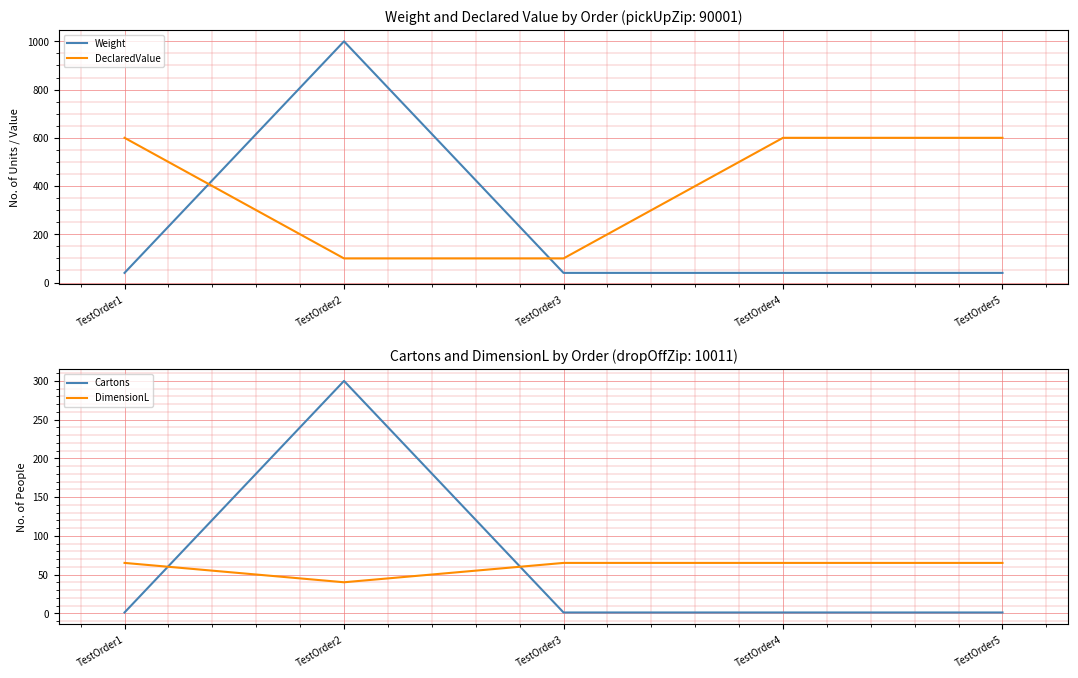

Is the value of DimensionL at TestOrder4 greater than the value of Weight at TestOrder5?

Yes